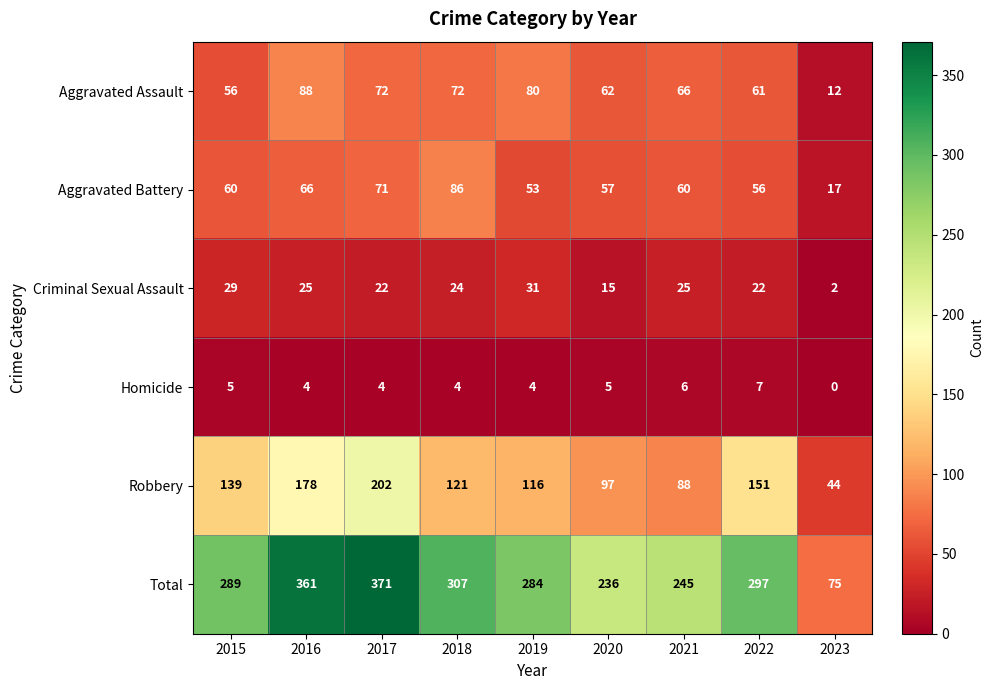

At 2020, list the series in order from largest to smallest.

Total, Robbery, Aggravated Assault, Aggravated Battery, Criminal Sexual Assault, Homicide